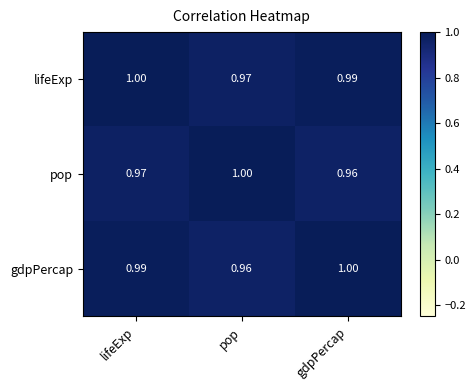

At which category is the sum across all series the highest?

lifeExp